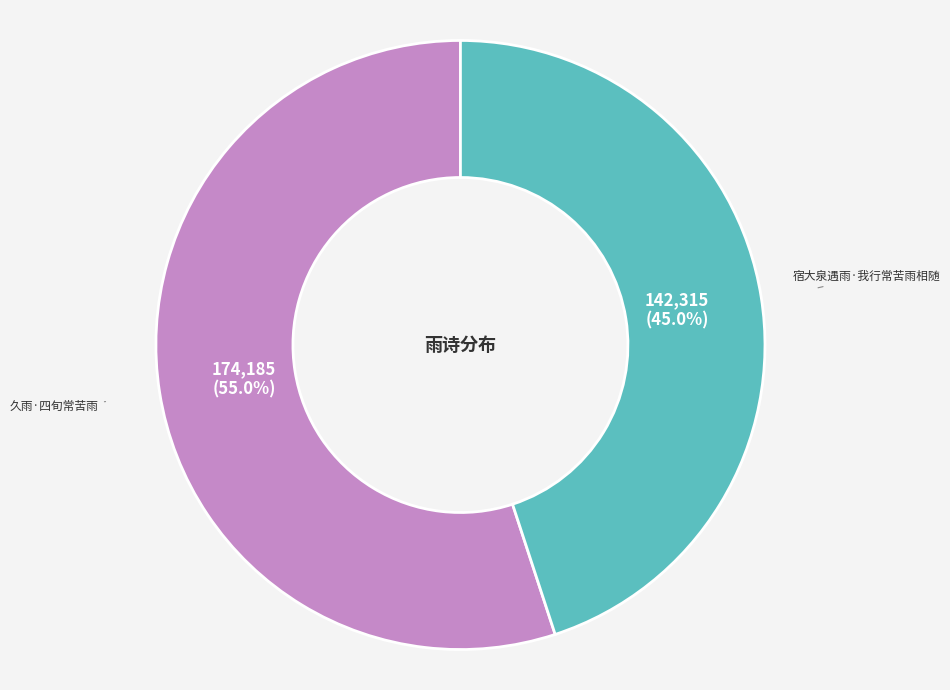

Combined, what portion of the pie is 久雨·四旬常苦雨 and 宿大泉遇雨·我行常苦雨相随?

100.0%